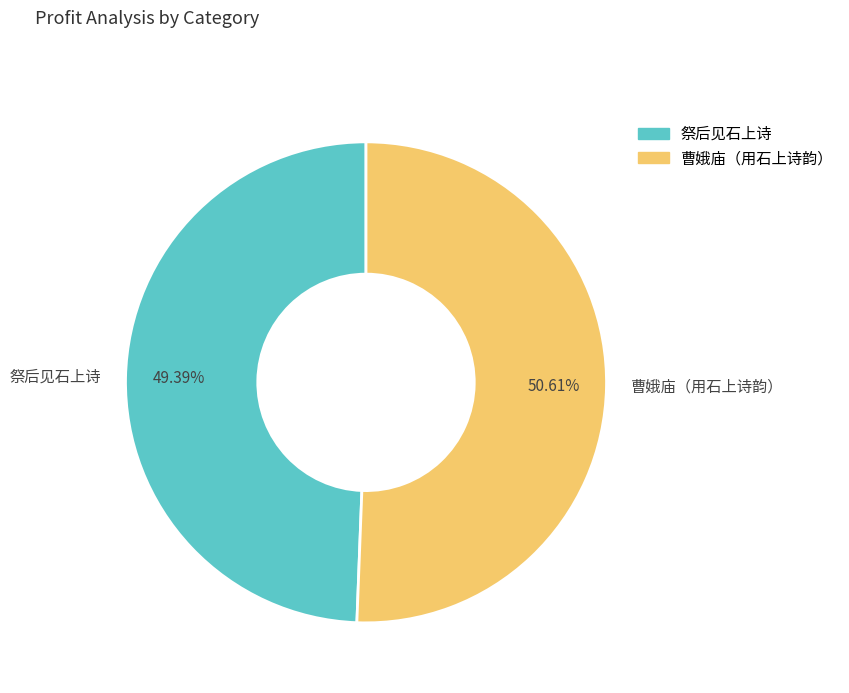

Which slice is the smallest?

祭后见石上诗